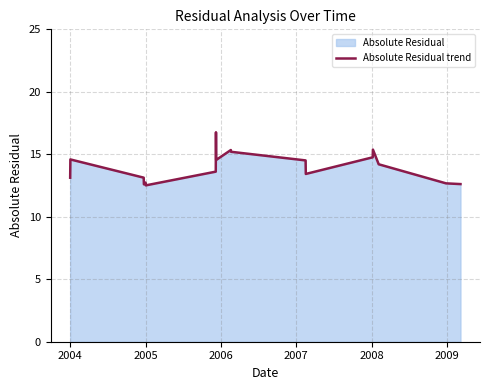

How many lines are shown in the chart?

1